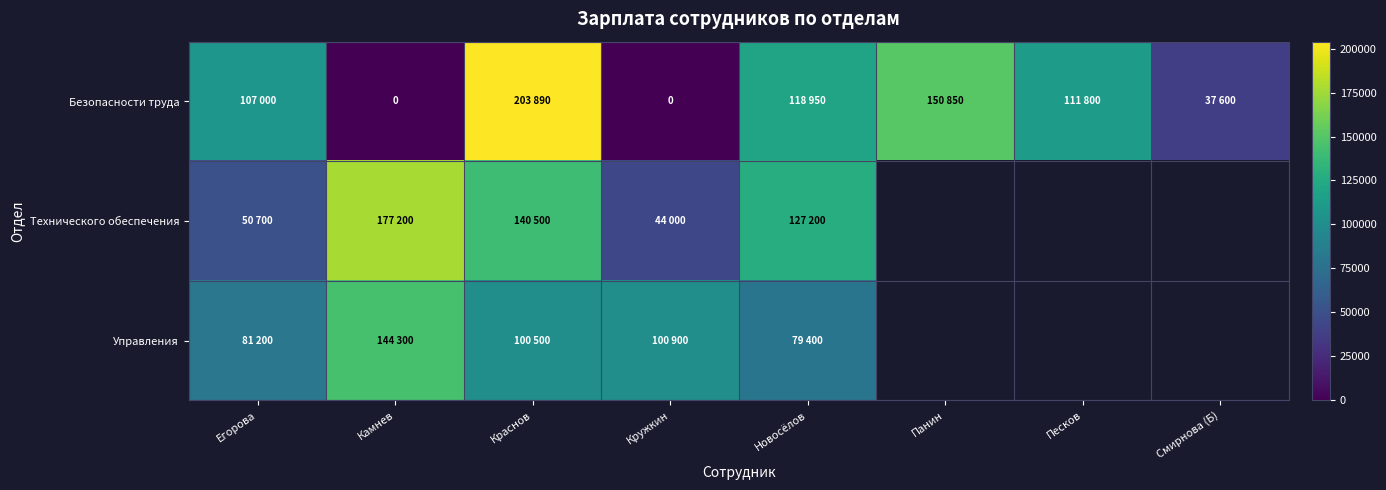

Rank the categories by Безопасности труда value from highest to lowest.

Краснов, Панин, Новосёлов, Песков, Егорова, Смирнова (Б), Камнев, Кружкин